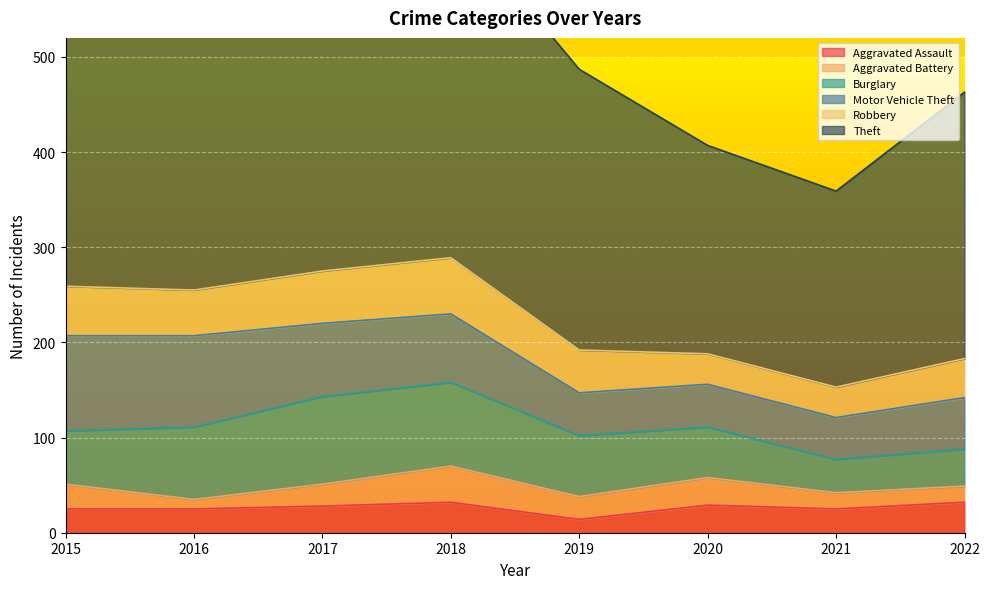

The value of Theft at 2016 is 390. True or false?

False